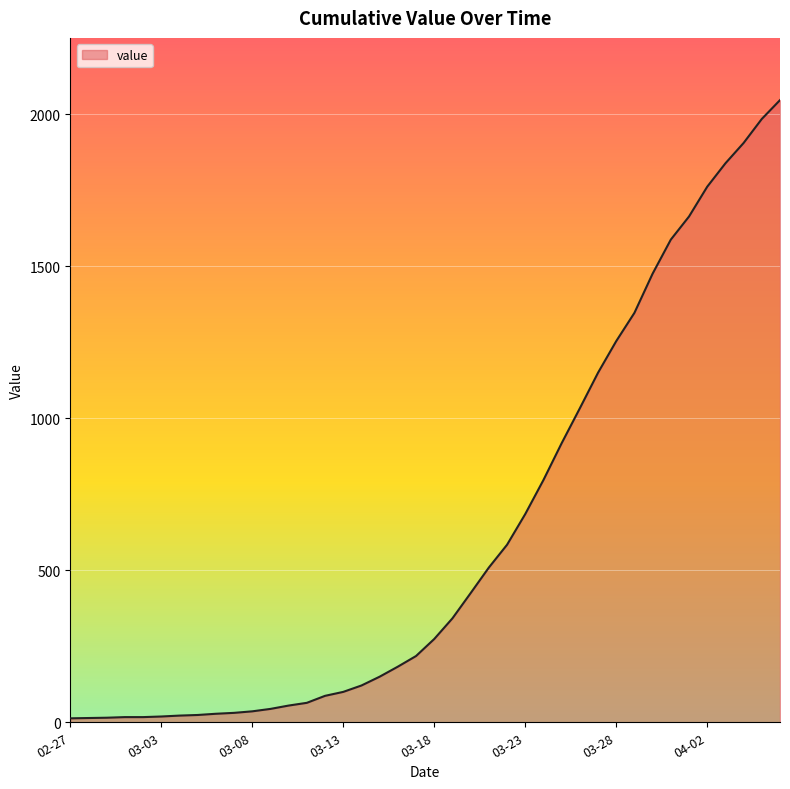

What is the difference between the maximum and minimum values?

2034